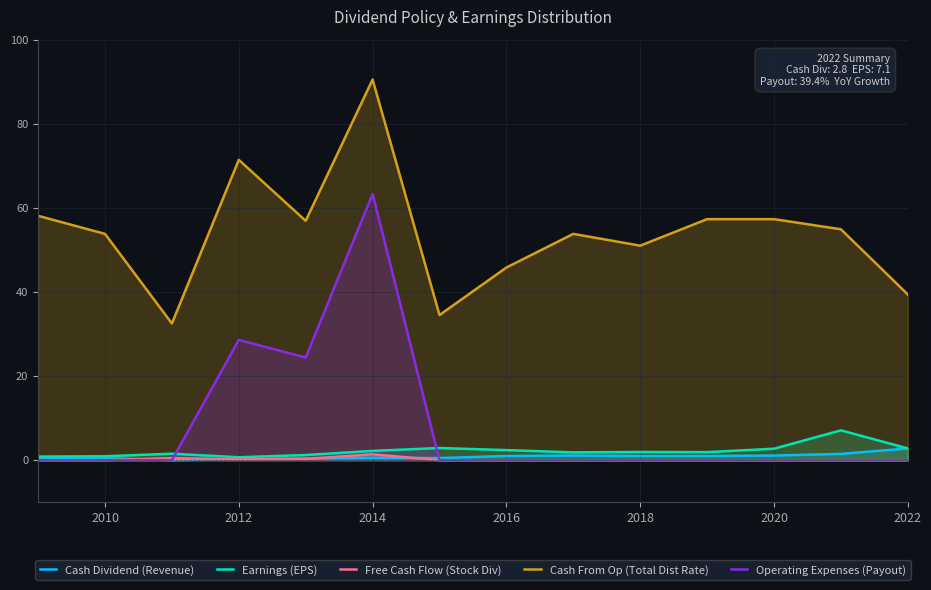

At which category is the sum across all series the highest?

2014